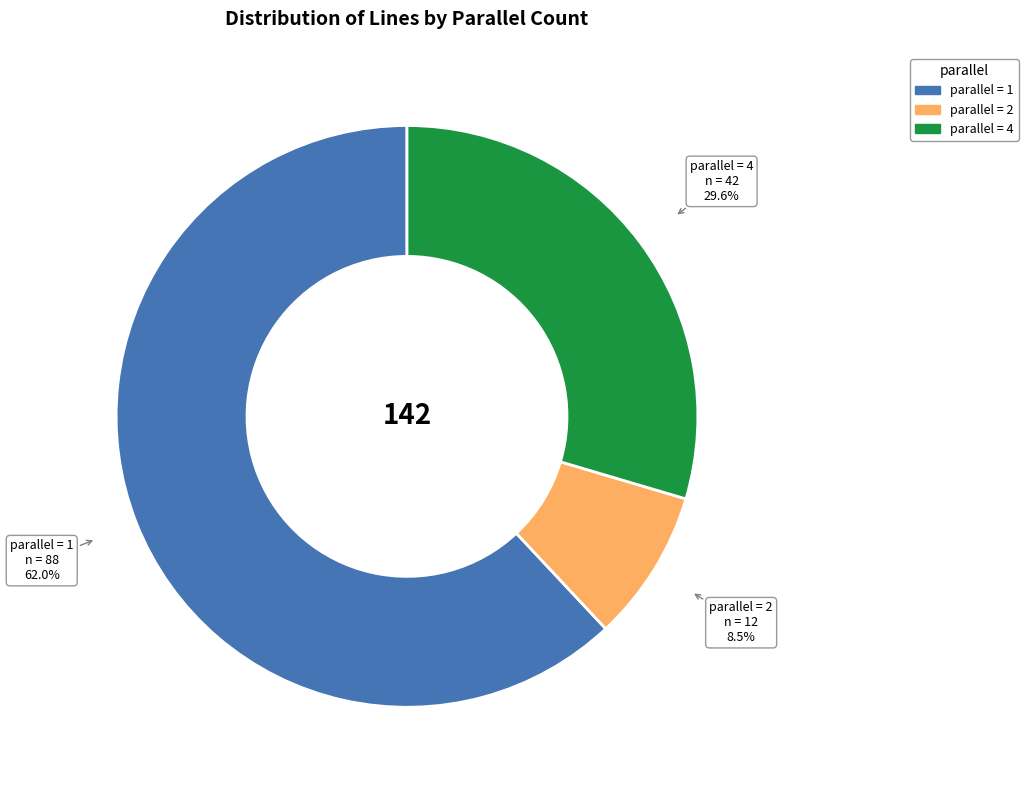

Does any single category account for the majority?

Yes